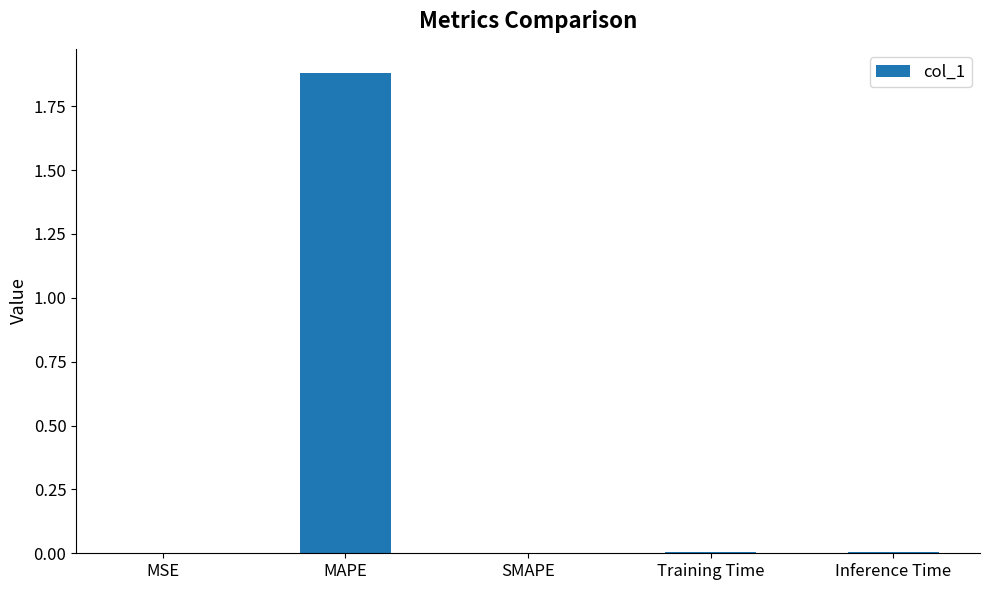

Which label corresponds to the largest value in the chart?

MAPE